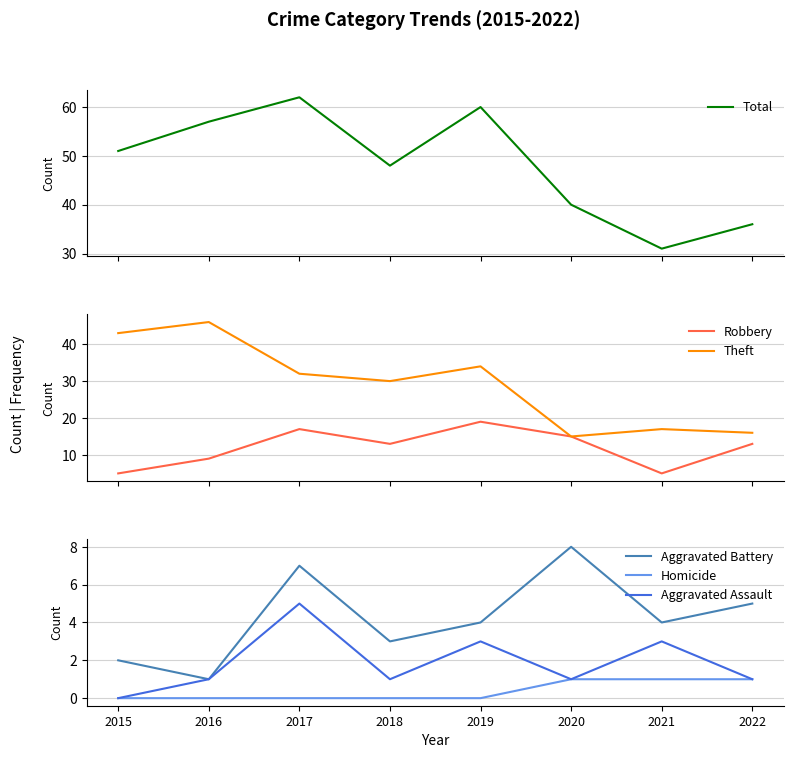

Reading left to right, list all the values displayed in this chart.

Total: 51	57	62	48	60	40	31	36
Robbery: 5	9	17	13	19	15	5	13
Theft: 43	46	32	30	34	15	17	16
Aggravated Battery: 2	1	7	3	4	8	4	5
Homicide: 0	0	0	0	0	1	1	1
Aggravated Assault: 0	1	5	1	3	1	3	1